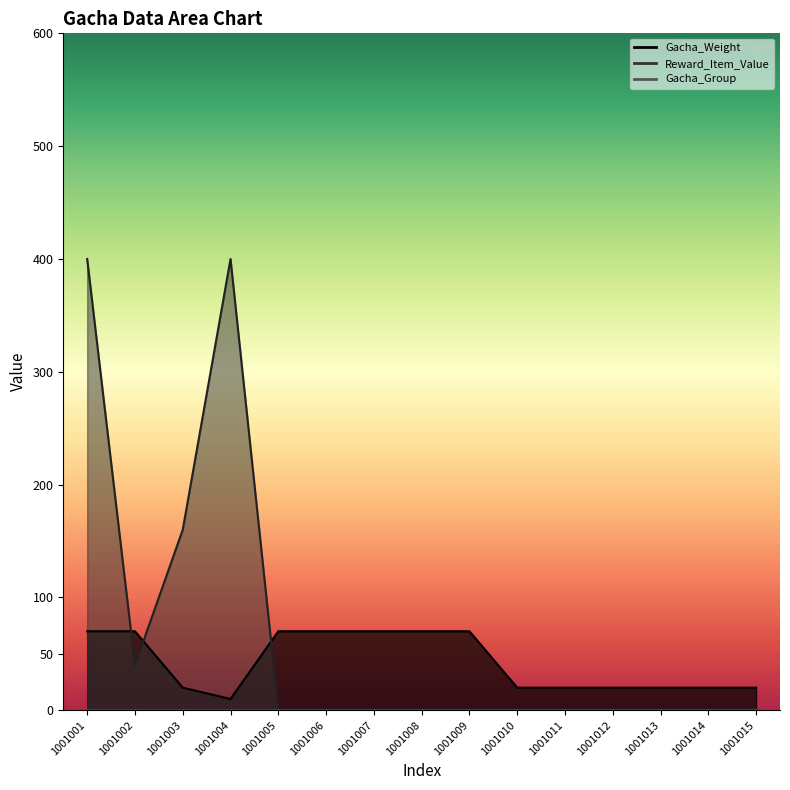

Which series ends up on top after the final intersection of Gacha_Weight and Reward_Item_Value?

Gacha_Weight